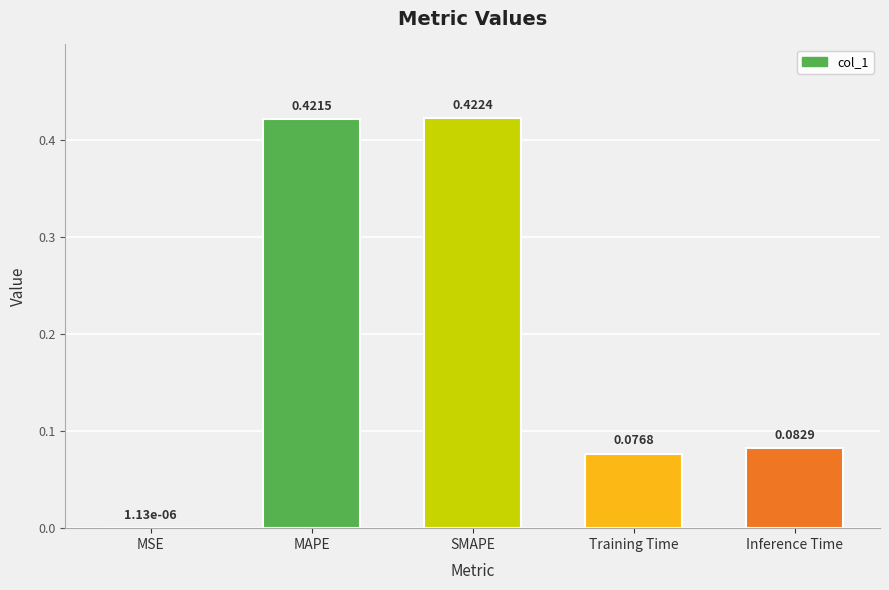

Between Inference Time and MSE, which is larger?

Inference Time